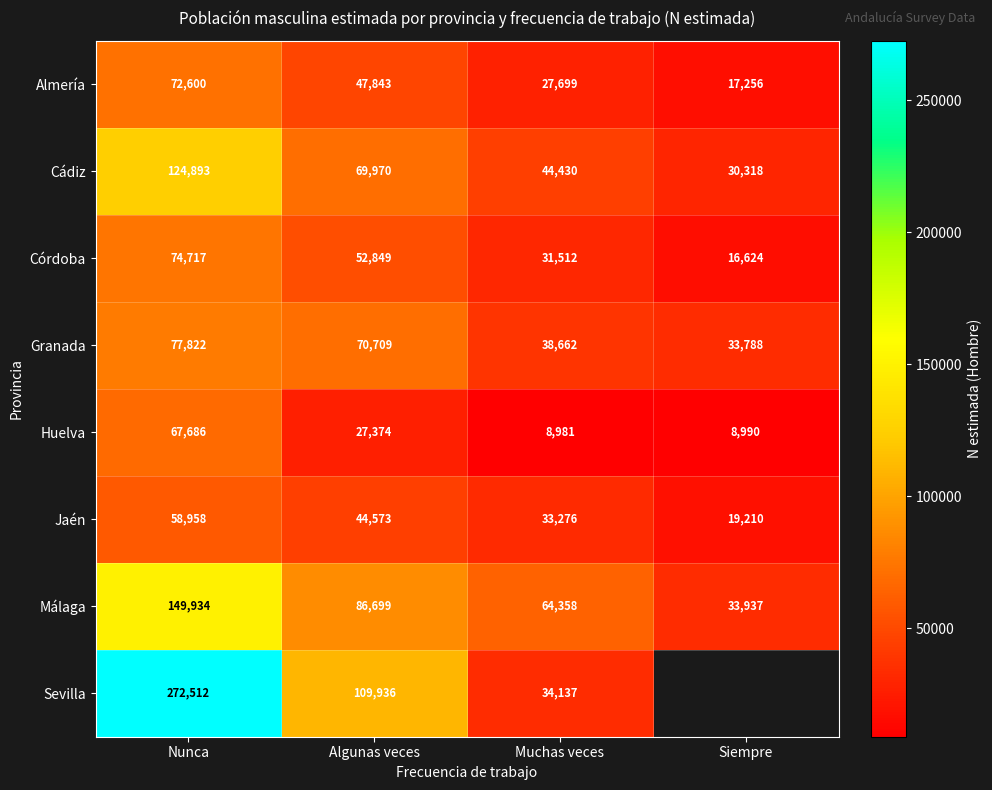

Which category has the lowest value in the Almería series?

Siempre